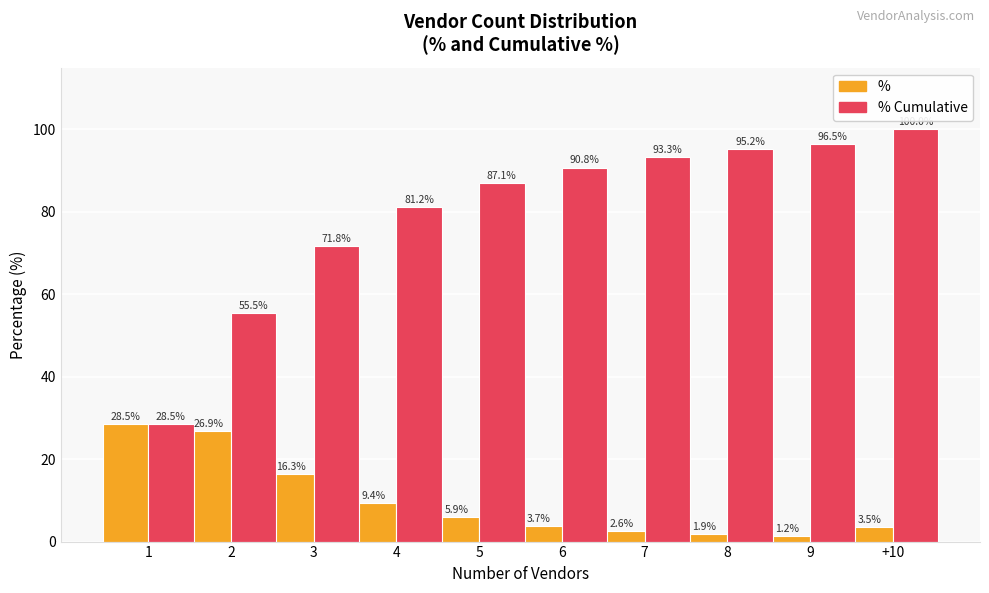

What is the spread (max minus min) of values at 4?

71.8